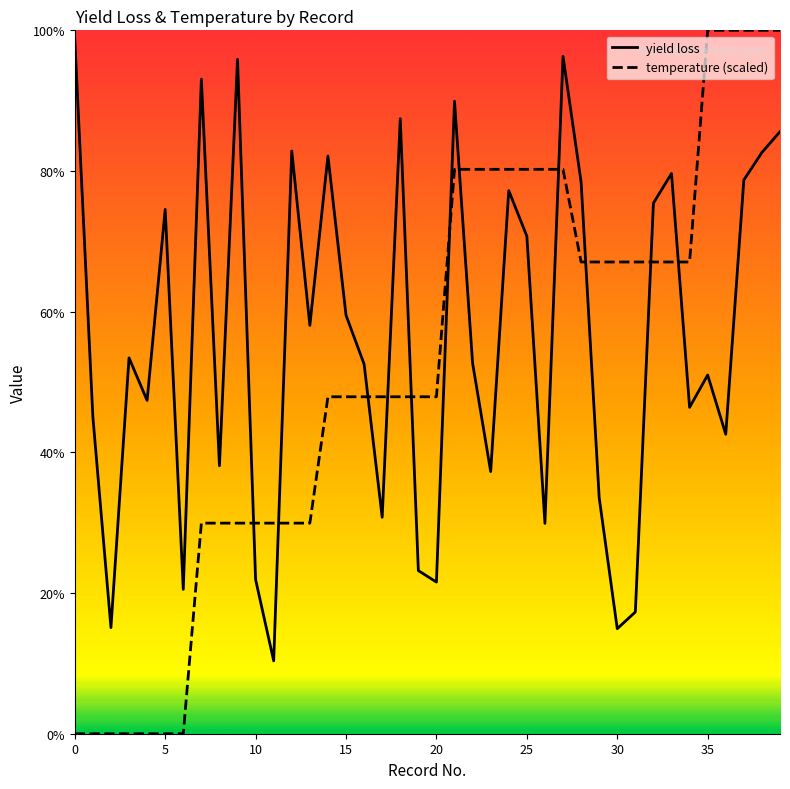

Which series has the largest total across all categories?

yield loss